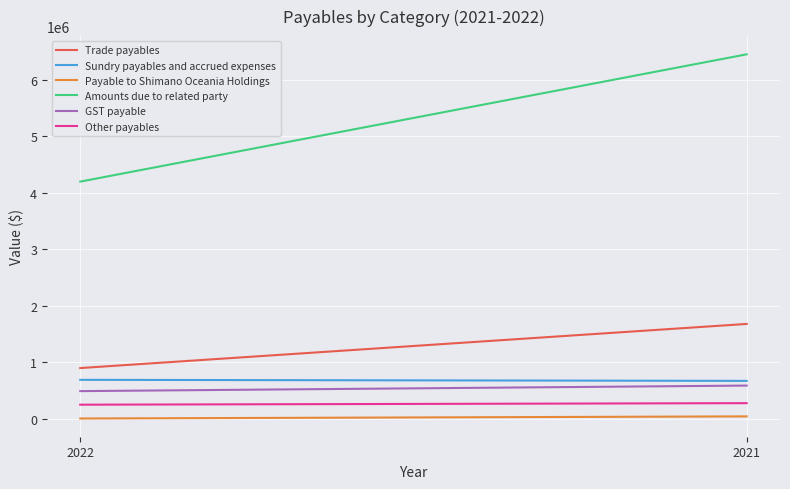

At which category is the sum across all series the highest?

2021